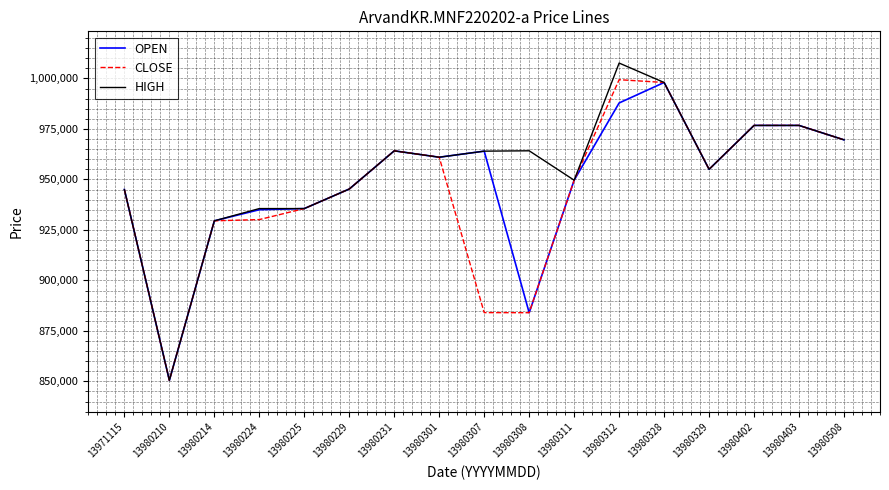

What is the spread (max minus min) of values at 13980307?

79947